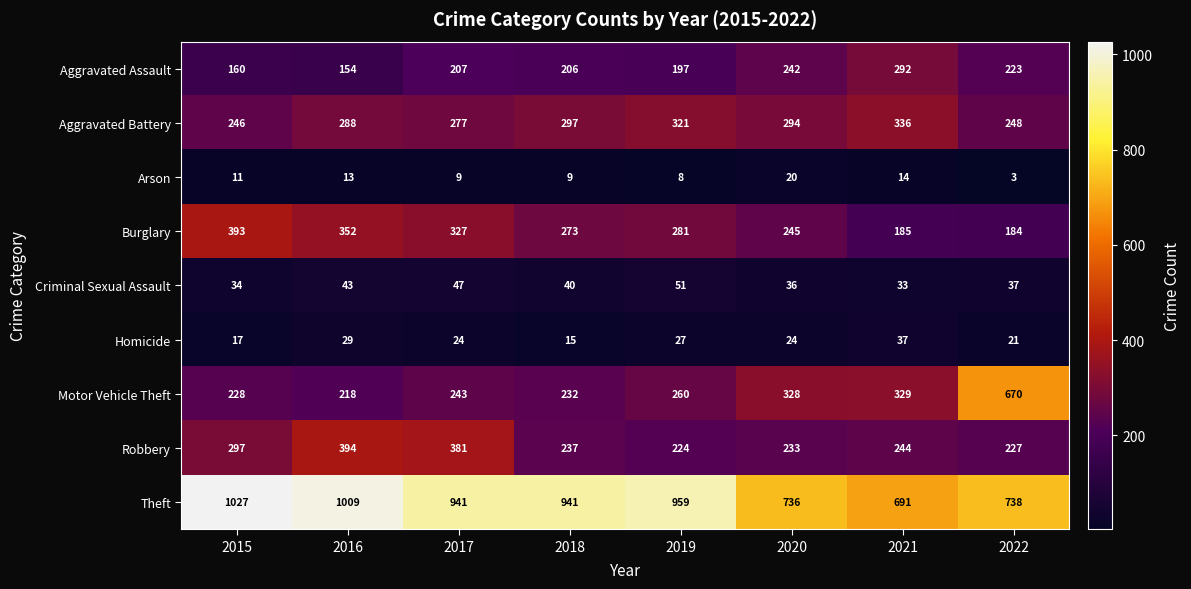

Is it true that Burglary equals 572 at 2017?

False